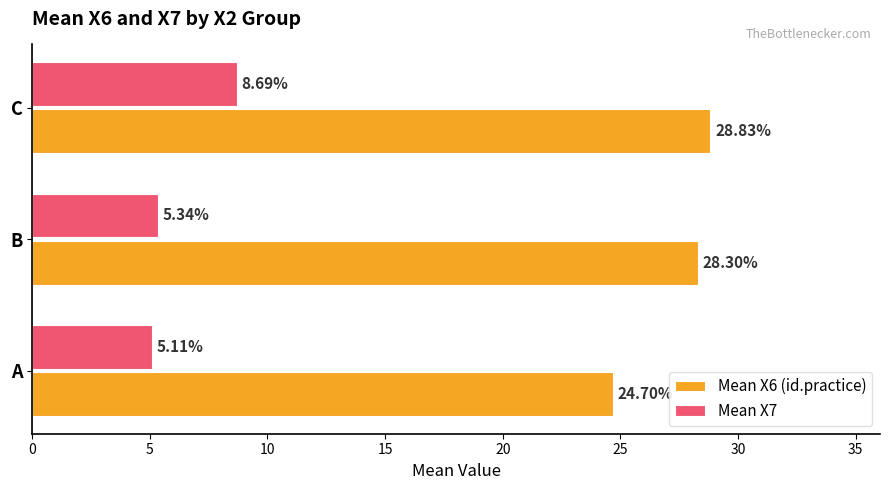

What is the spread (max minus min) of values at A?

19.6